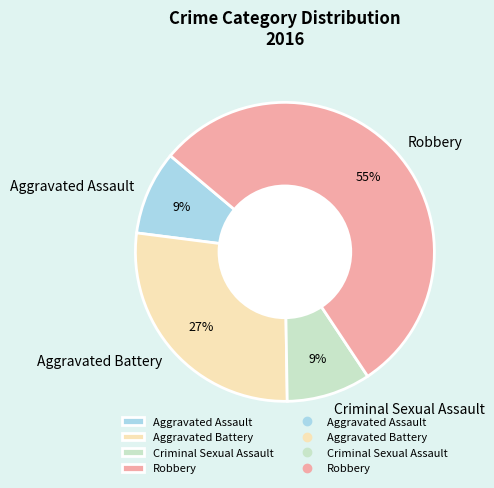

To the nearest percent, what is the average slice percentage?

25%